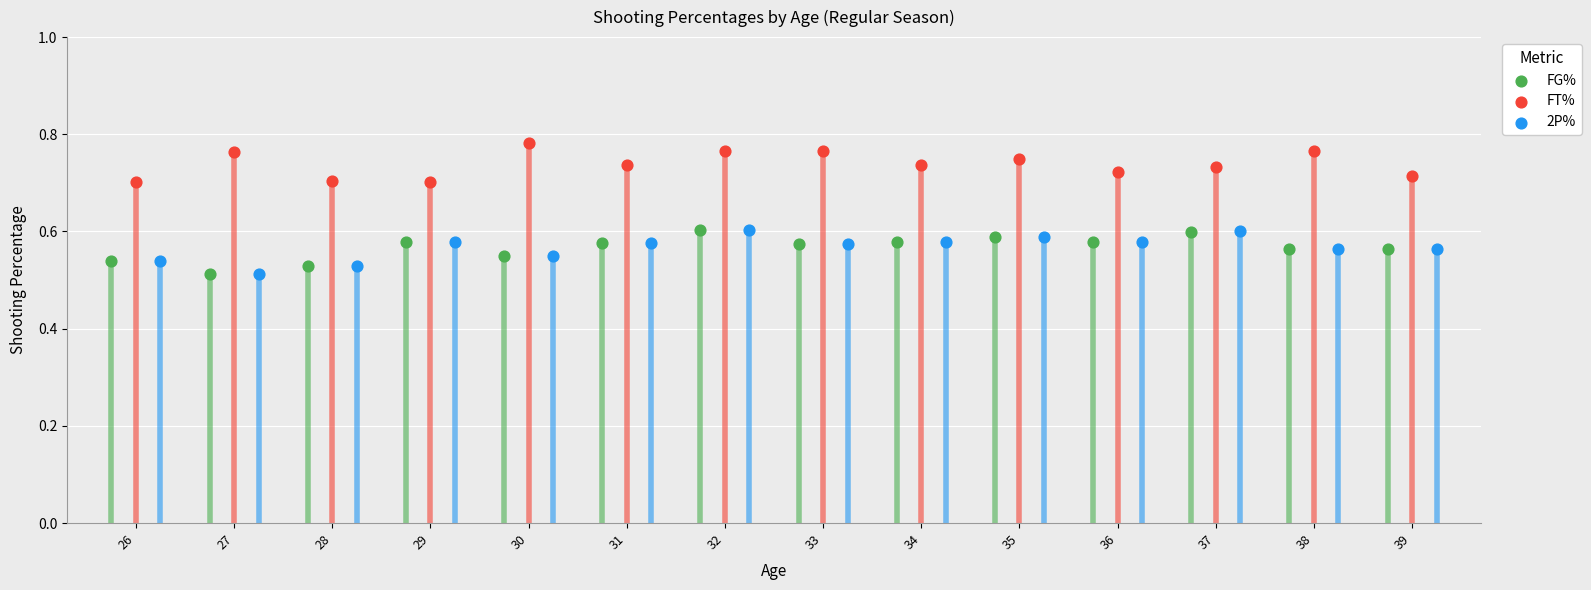

Which series contains the highest Y value?

FT%